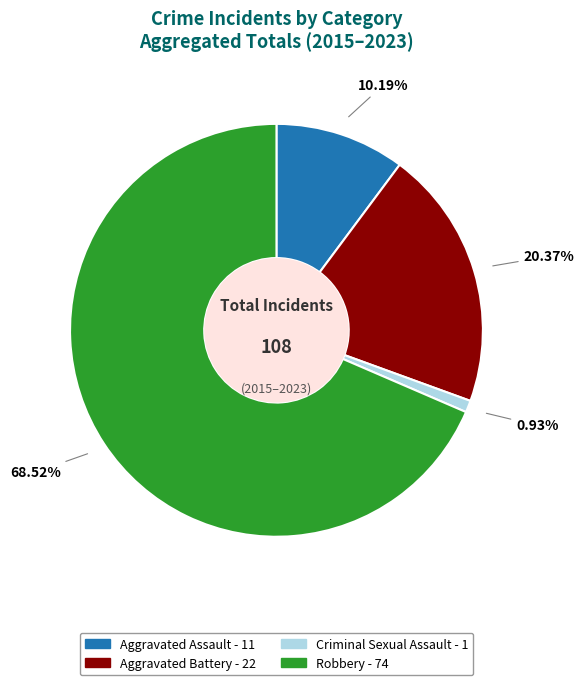

Does Robbery represent more than half of the total?

Yes